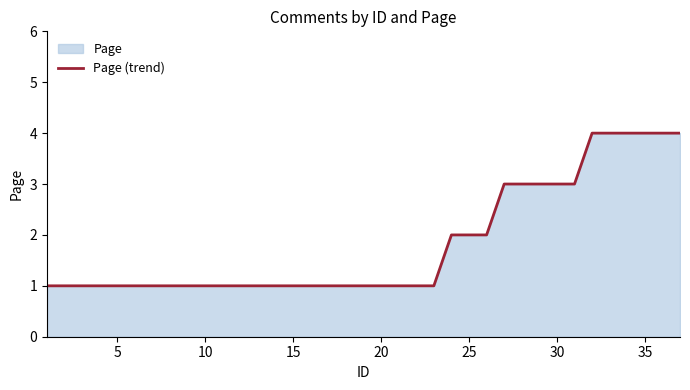

True or false: there are more than 1 points higher than both neighbors.

False